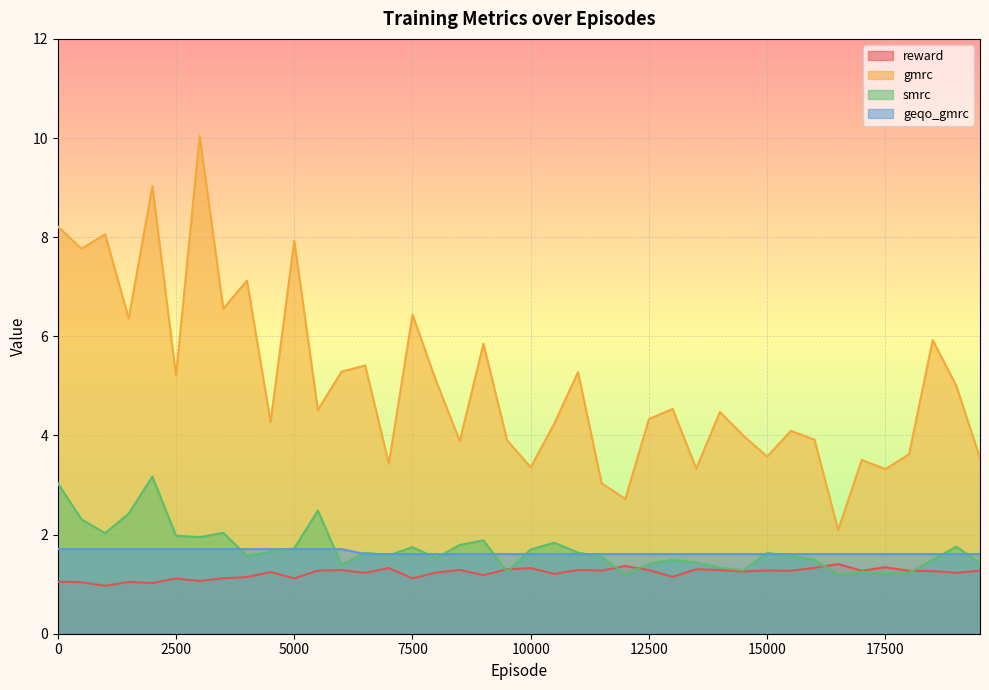

Reading left to right, transcribe all the data shown in this chart.

reward: 1.0	1.0	1.0	1.0	1.0	1.1	1.1	1.1	1.1	1.2	1.1	1.3	1.3	1.2	1.3	1.1	1.2	1.3	1.2	1.3	1.3	1.2	1.3	1.3	1.4	1.3	1.1	1.3	1.3	1.3	1.3	1.3	1.3	1.4	1.3	1.3	1.3	1.3	1.2	1.3
gmrc: 8.2	7.8	8.1	6.4	9.0	5.2	10.0	6.6	7.1	4.3	7.9	4.5	5.3	5.4	3.4	6.4	5.1	3.9	5.8	3.9	3.4	4.2	5.3	3.0	2.7	4.3	4.5	3.3	4.5	4.0	3.6	4.1	3.9	2.1	3.5	3.3	3.6	5.9	5.0	3.5
smrc: 3.0	2.3	2.0	2.4	3.2	2.0	1.9	2.0	1.6	1.7	1.7	2.5	1.4	1.6	1.6	1.7	1.5	1.8	1.9	1.2	1.7	1.8	1.6	1.6	1.2	1.4	1.5	1.4	1.3	1.3	1.6	1.6	1.5	1.2	1.3	1.2	1.2	1.5	1.8	1.4
geqo_gmrc: 1.7	1.7	1.7	1.7	1.7	1.7	1.7	1.7	1.7	1.7	1.7	1.7	1.7	1.6	1.6	1.6	1.6	1.6	1.6	1.6	1.6	1.6	1.6	1.6	1.6	1.6	1.6	1.6	1.6	1.6	1.6	1.6	1.6	1.6	1.6	1.6	1.6	1.6	1.6	1.6